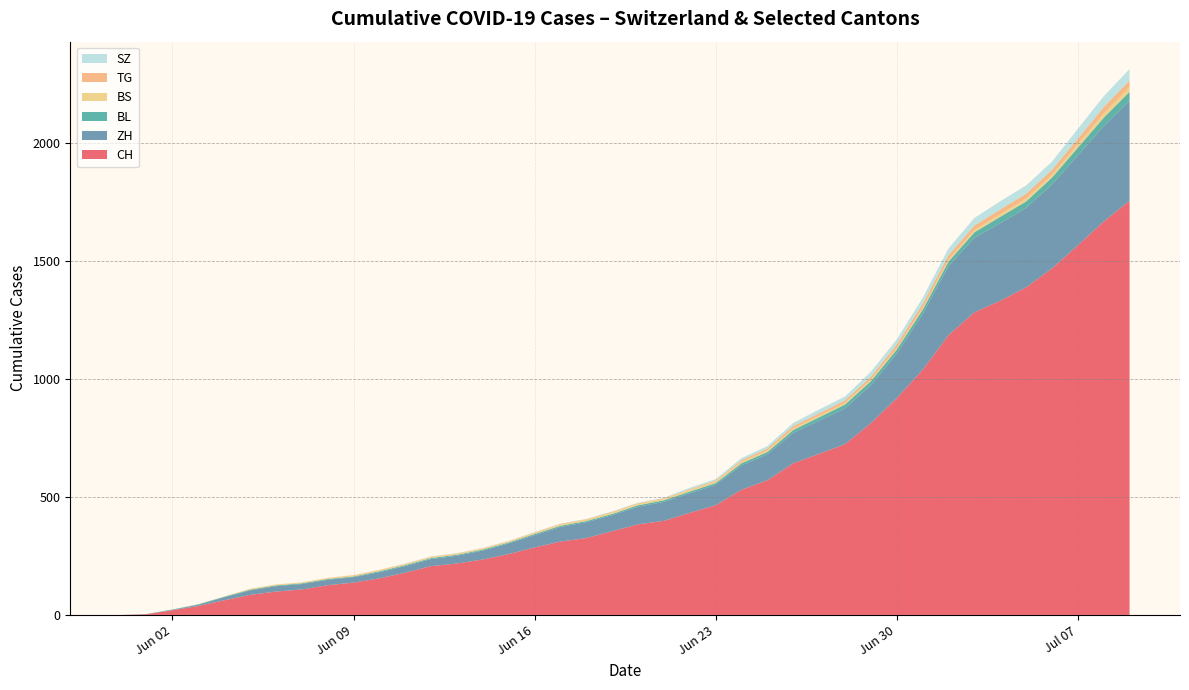

The value of CH at Jun 30 is 919. True or false?

True